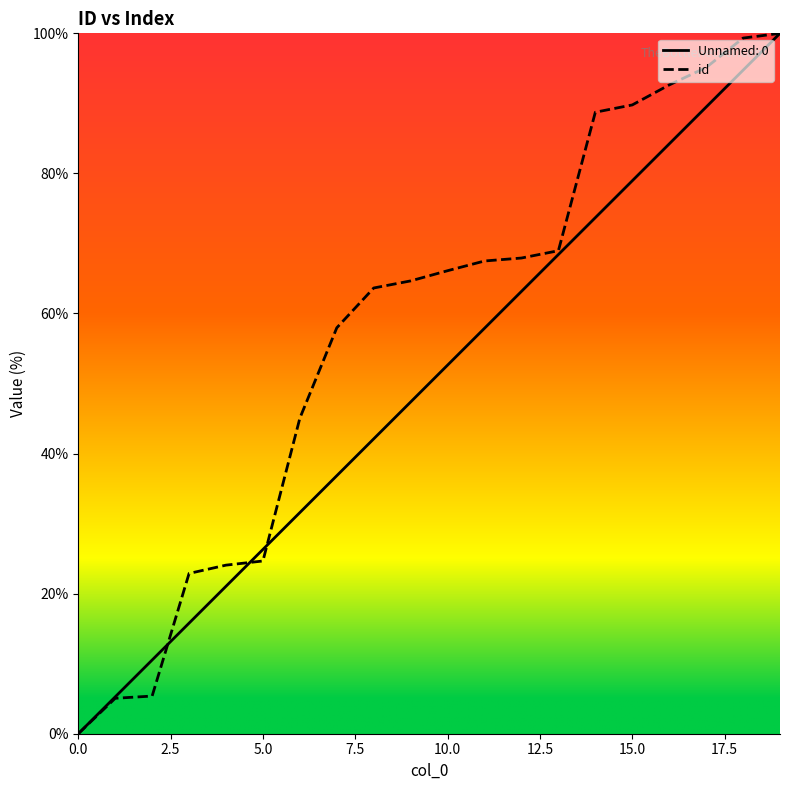

What is the greatest value displayed?

100.0